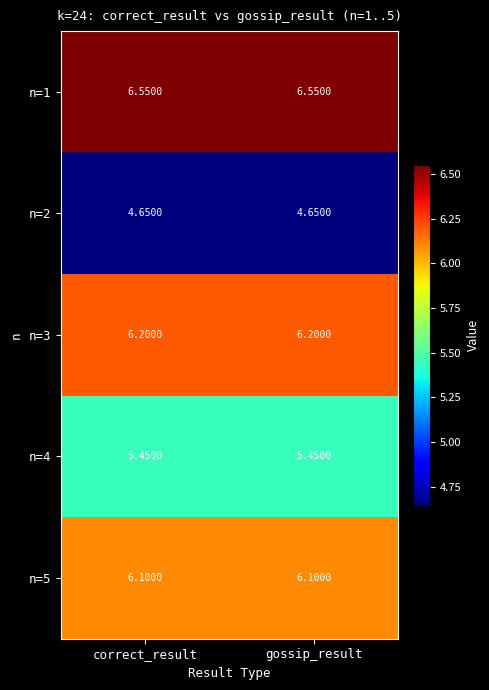

Is the value of n=3 at correct_result greater than the value of n=5 at correct_result?

Yes